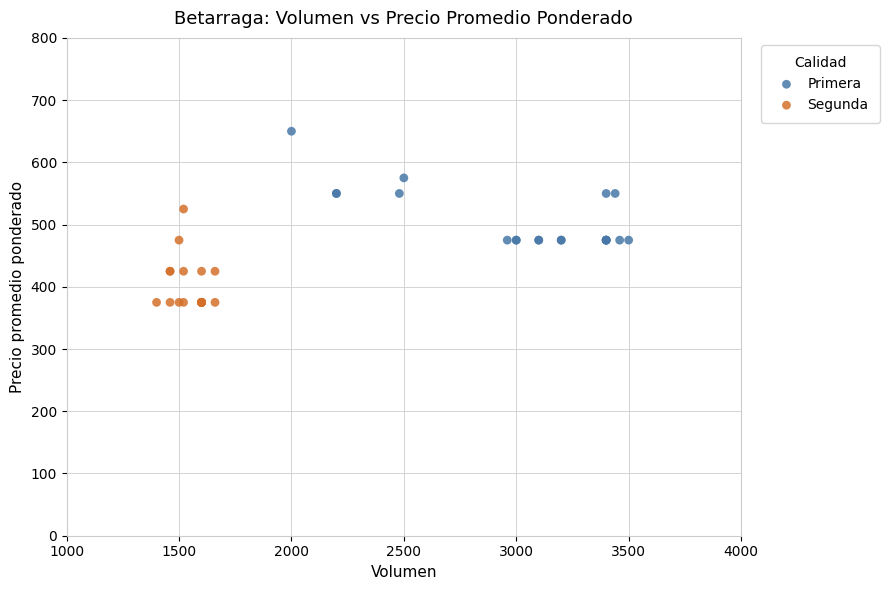

Which series reaches the minimum Y coordinate?

Segunda